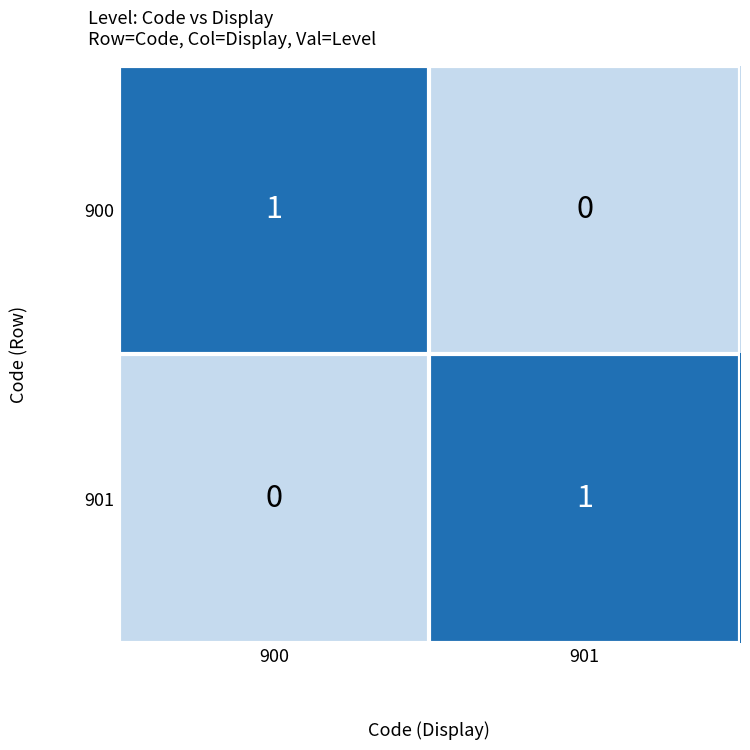

At which label does 901 reach its minimum?

900